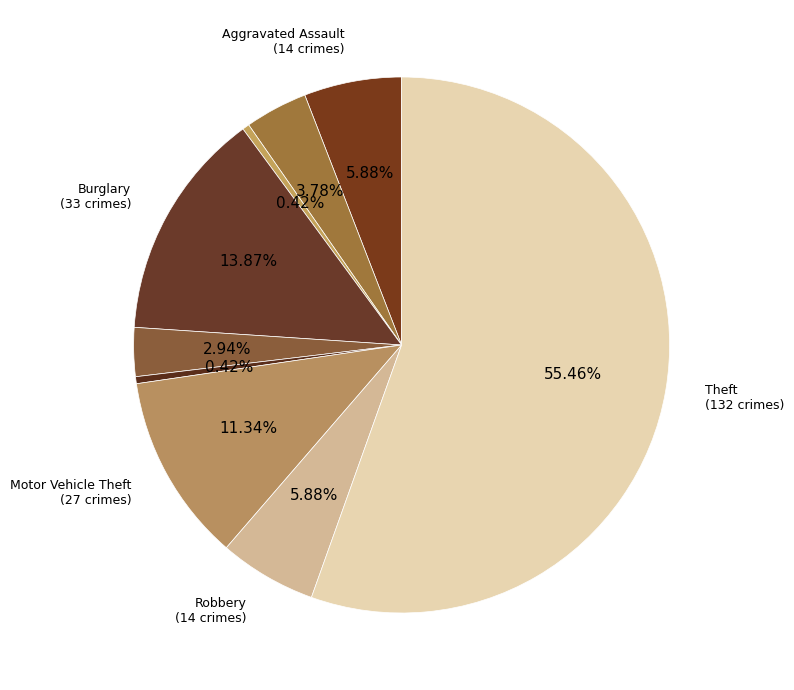

What is the smallest slice in the pie chart?

Arson